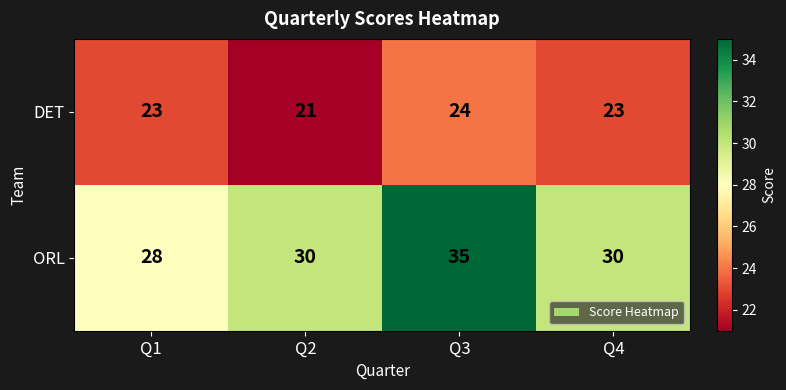

At how many categories does at least one series exceed 29?

3